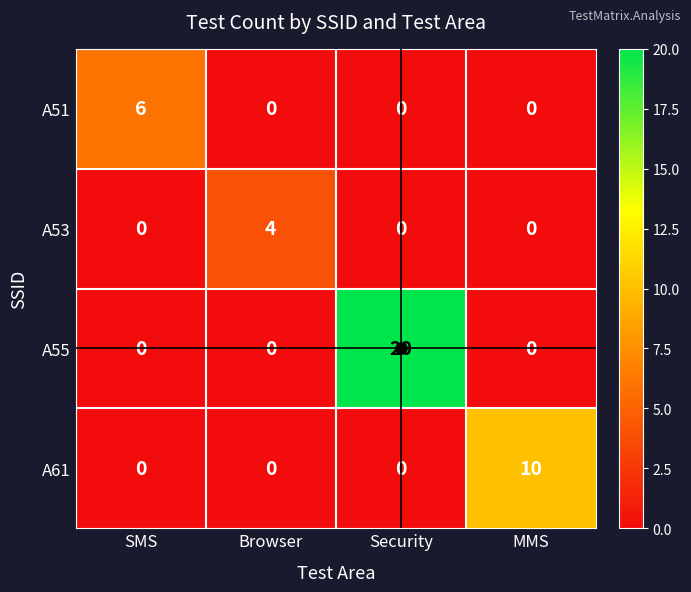

Reading left to right, what are all the values shown in this chart?

A51: SMS=6	Browser=0	Security=0	MMS=0
A53: SMS=0	Browser=4	Security=0	MMS=0
A55: SMS=0	Browser=0	Security=20	MMS=0
A61: SMS=0	Browser=0	Security=0	MMS=10